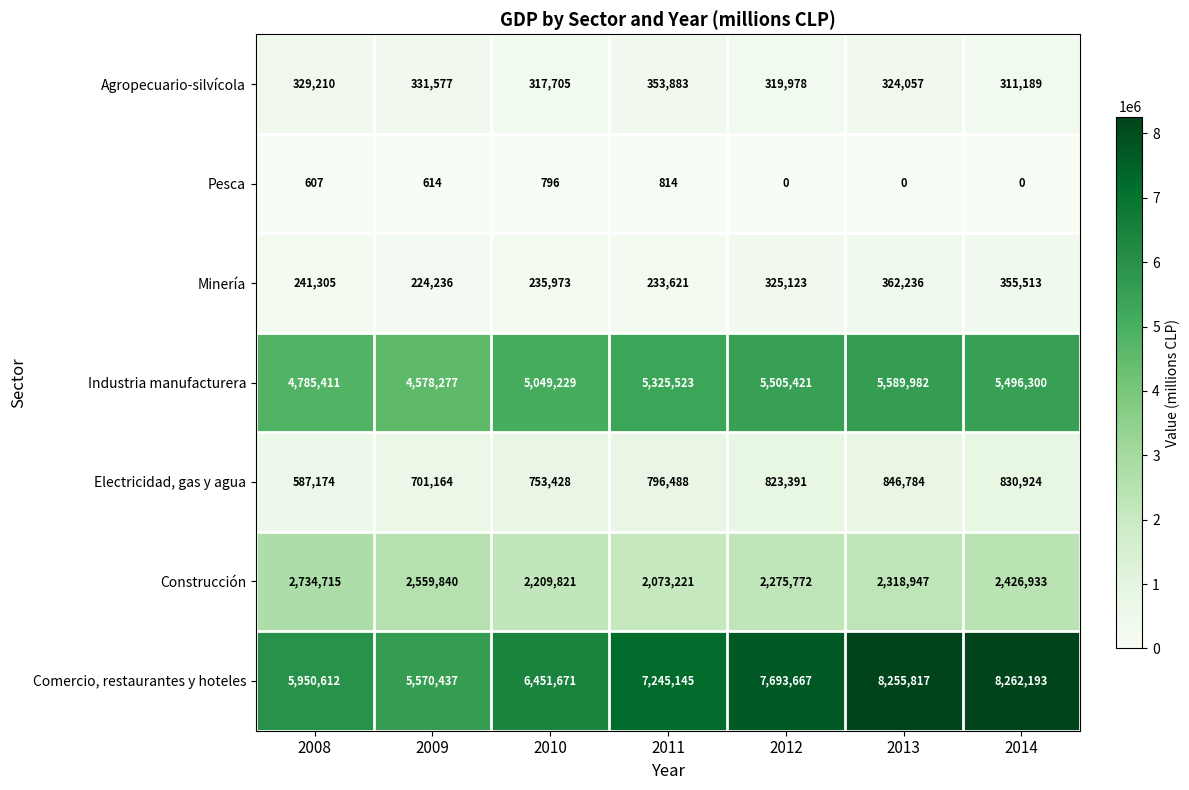

What is the difference between the Minería values at 2012 and 2010?

89150